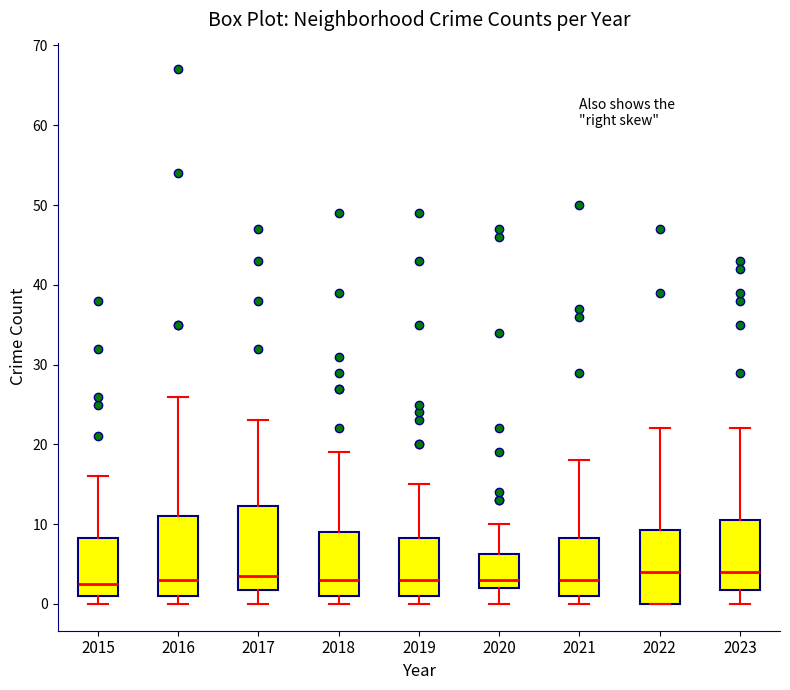

Where does the upper whisker of the box at x = 2017 end on the y-axis? The values are not printed on the chart, so give them approximately, as read against the axis.

23